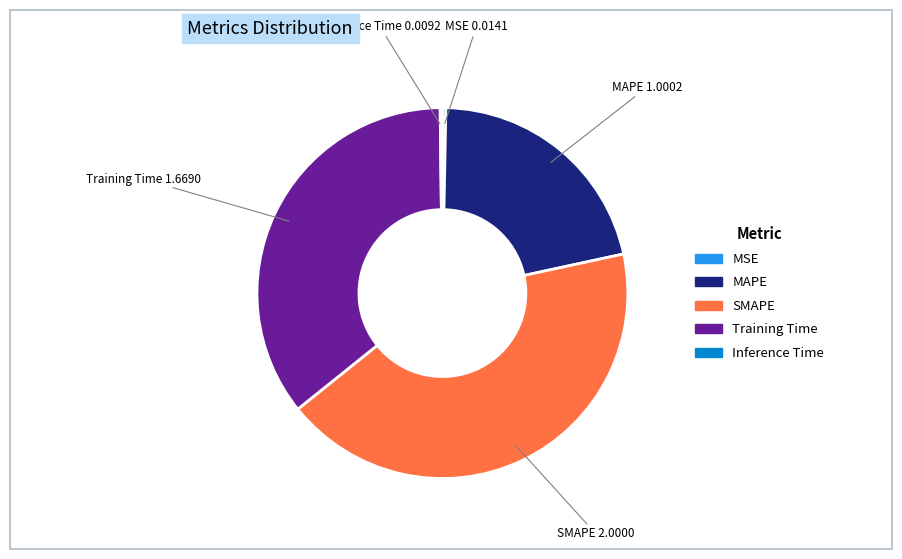

What is the largest slice in the pie chart?

SMAPE